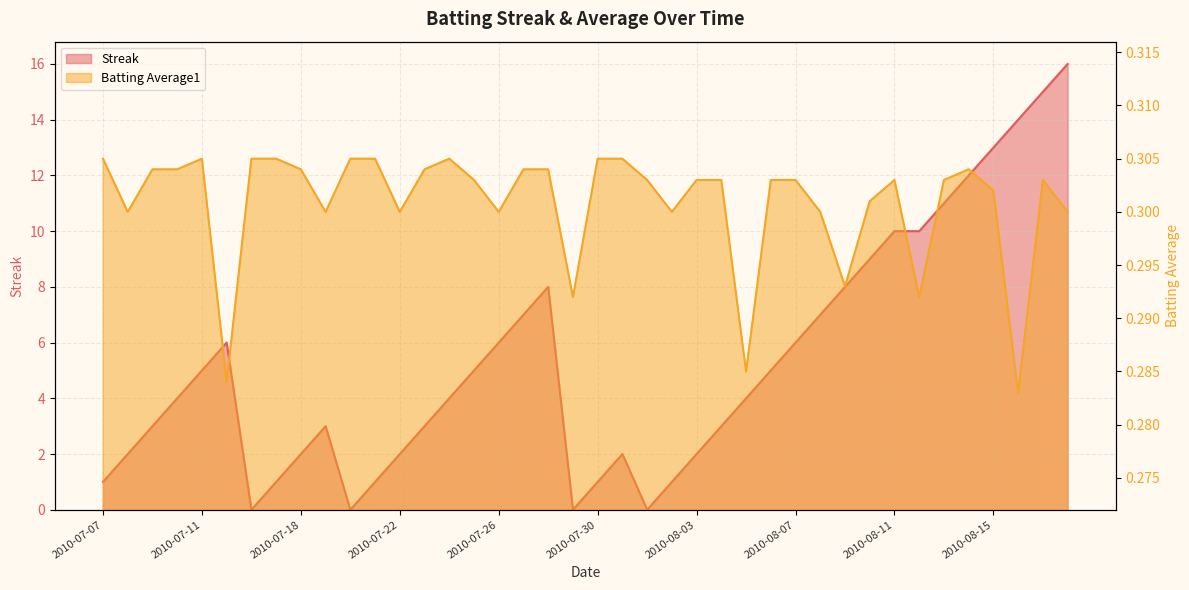

How many data points in Streak are above 4?

19